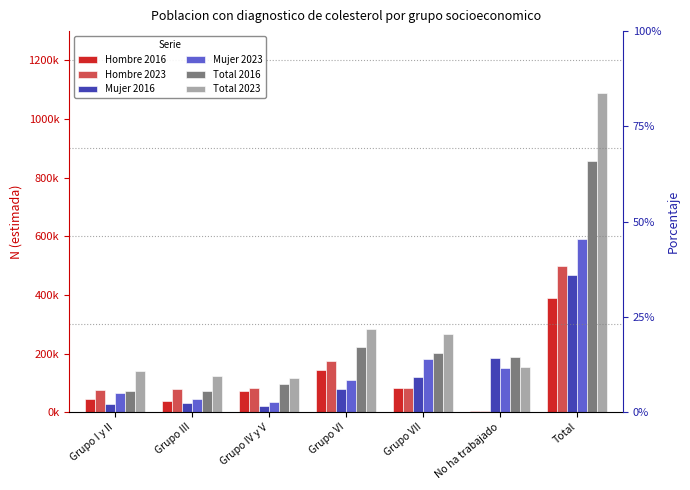

Does the chart contain any negative values?

No